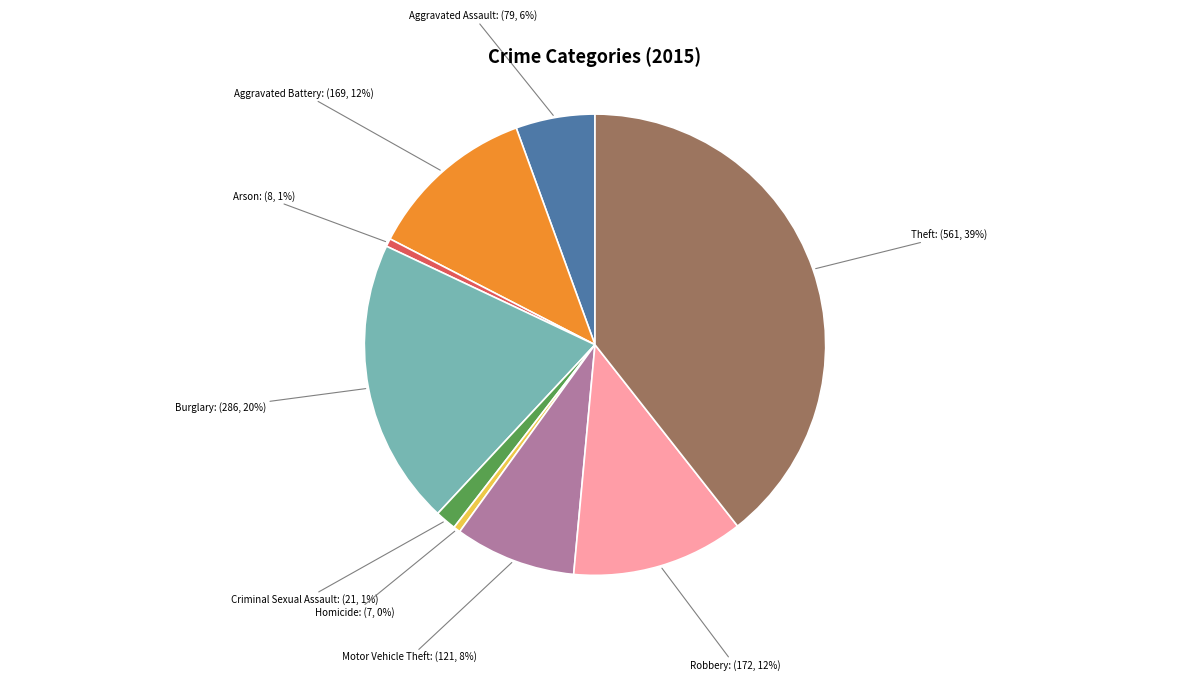

What percentage is the Arson slice, to the nearest percent?

1%